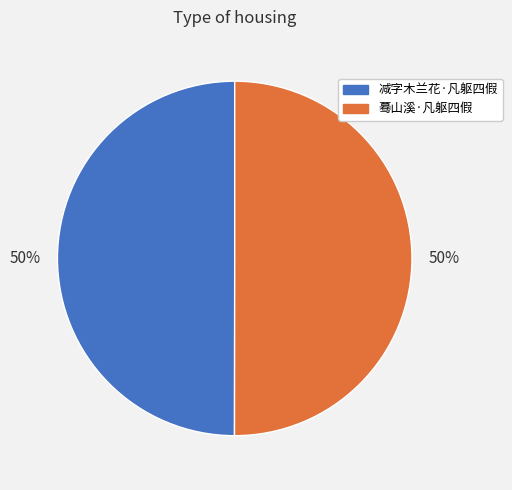

What is the ratio of the value at 蓦山溪·凡躯四假 to the value at 减字木兰花·凡躯四假?

1.0